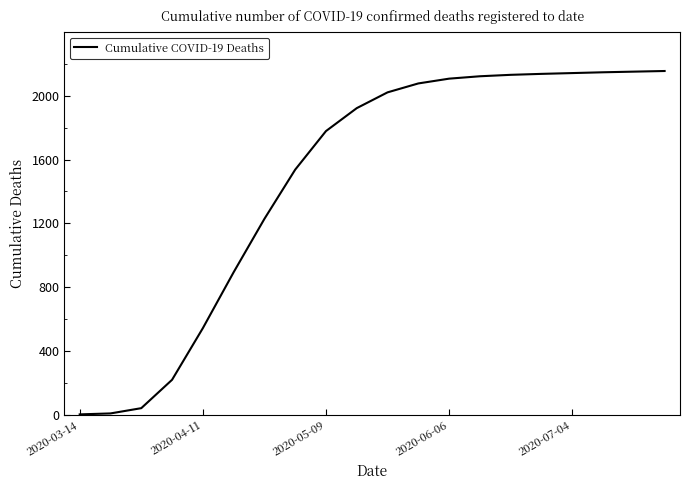

What is the greatest value displayed?

2156